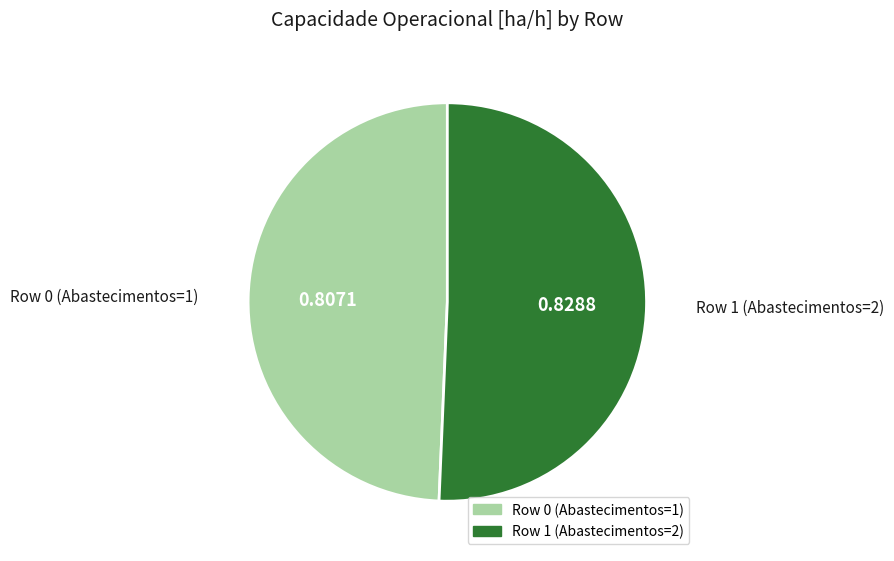

Is the sum of Row 1 (Abastecimentos=2) and Row 0 (Abastecimentos=1) greater than half?

Yes